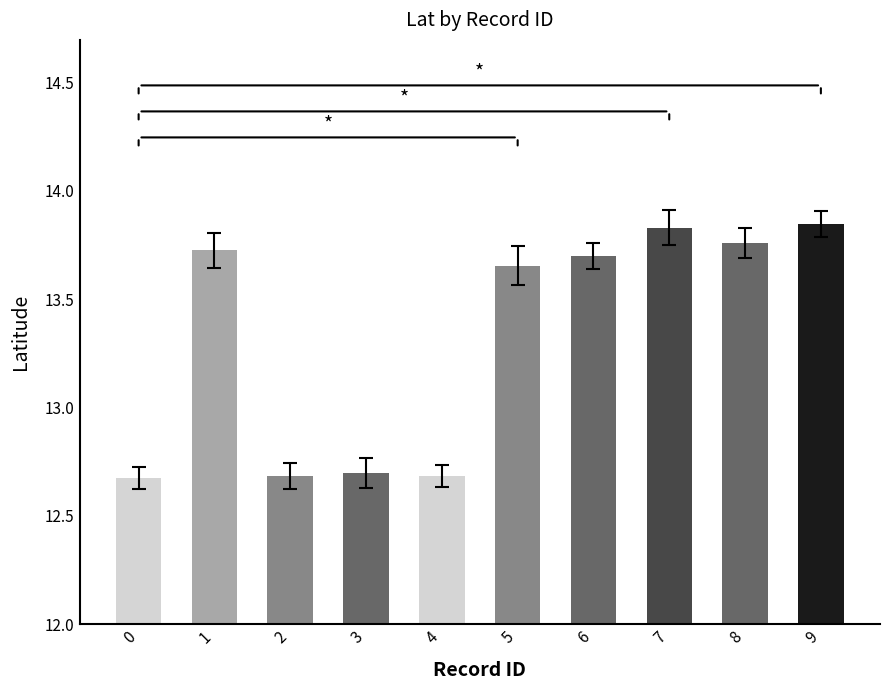

Count the values in the range 12 to 13.

4